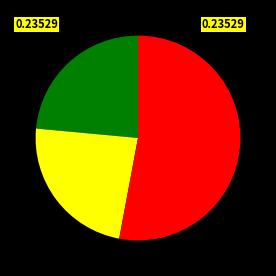

Is there a majority slice in this chart?

Yes